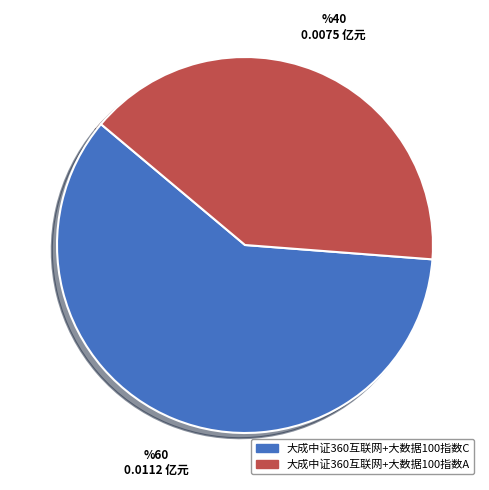

Which category has the smallest portion of the pie?

大成中证360互联网+大数据100指数A